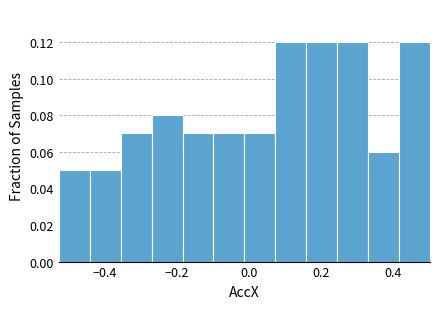

Reading left to right, transcribe this chart: for each bar, give the range it covers on the x-axis and its height. Neither the bar edges nor the heights are printed on the chart, so give them approximately, as read against the axes.

-0.52 to -0.44: 0.05
-0.44 to -0.36: 0.05
-0.36 to -0.26: 0.07
-0.26 to -0.18: 0.08
-0.18 to -0.10: 0.07
-0.10 to -0.02: 0.07
-0.02 to 0.08: 0.07
0.08 to 0.16: 0.12
0.16 to 0.24: 0.12
0.24 to 0.34: 0.12
0.34 to 0.42: 0.06
0.42 to 0.50: 0.12